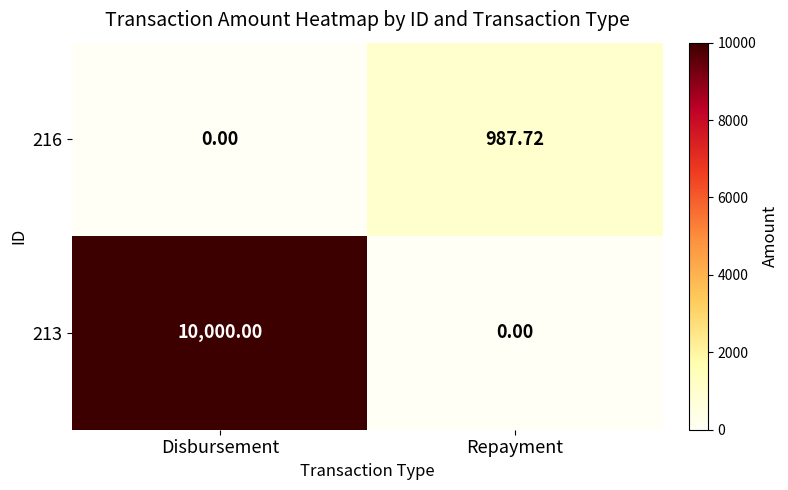

What is the maximum value shown in the chart?

10000.0